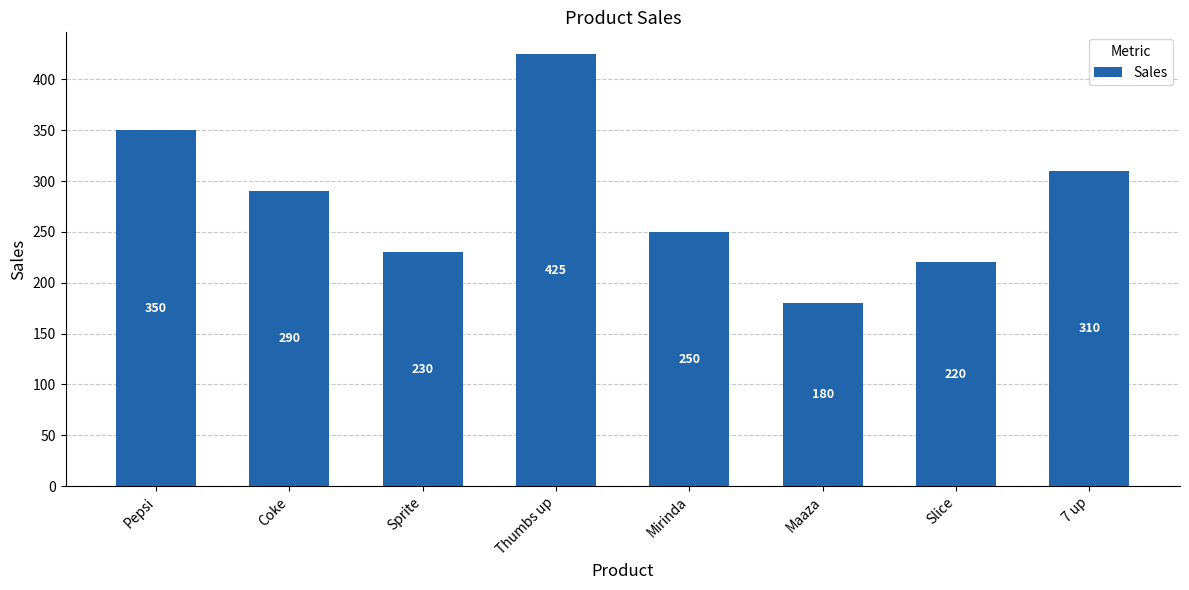

The value at Thumbs up is 643. True or false?

False